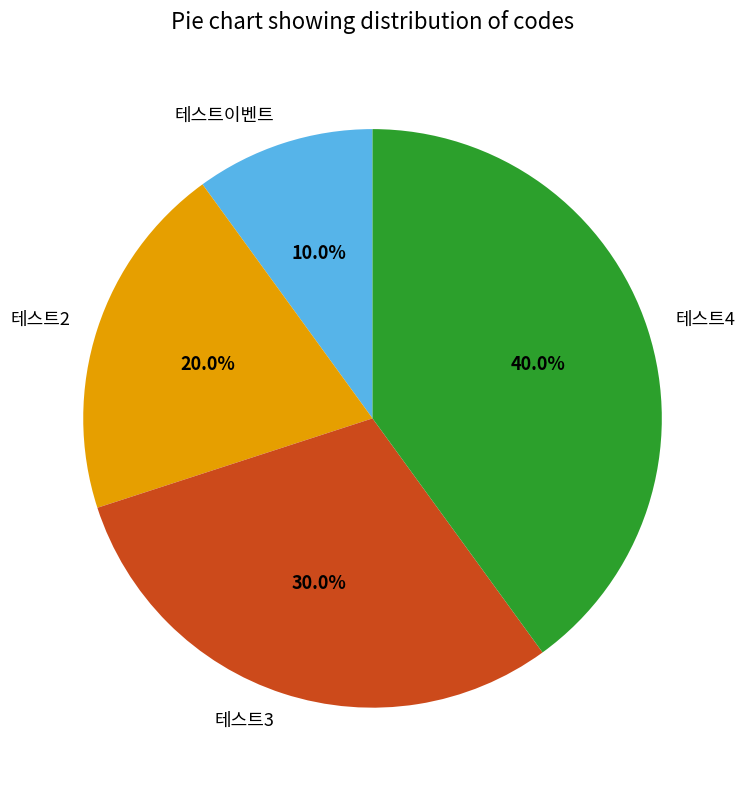

To the nearest percent, what is the combined percentage of 테스트3 and 테스트이벤트?

40%